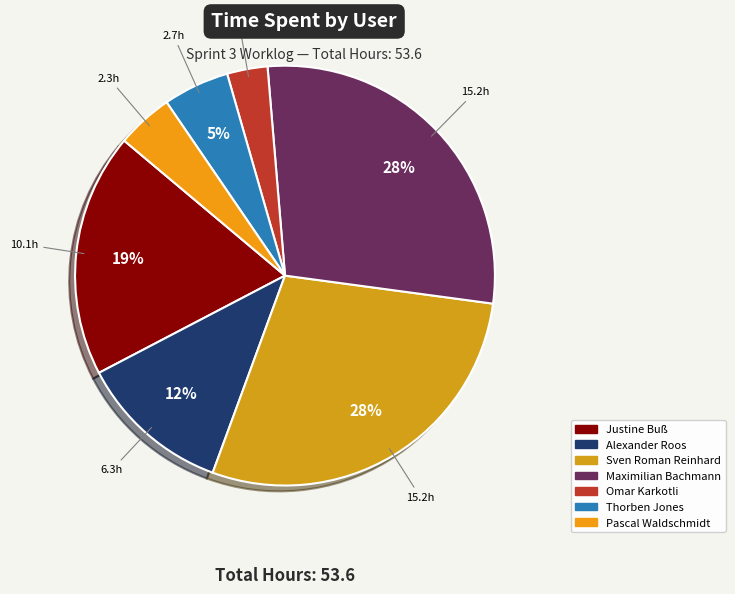

The Thorben Jones slice represents 5% of the pie. True or false?

True